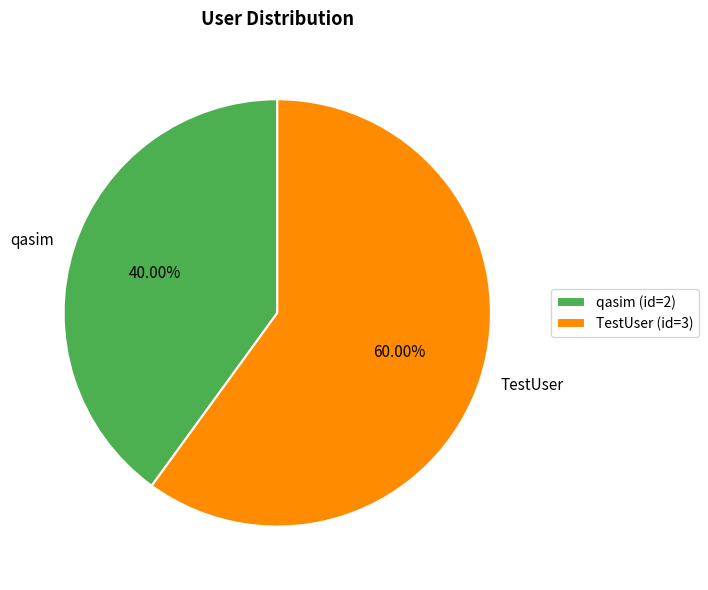

To the nearest percent, what is the difference between the TestUser and qasim slice percentages?

20%